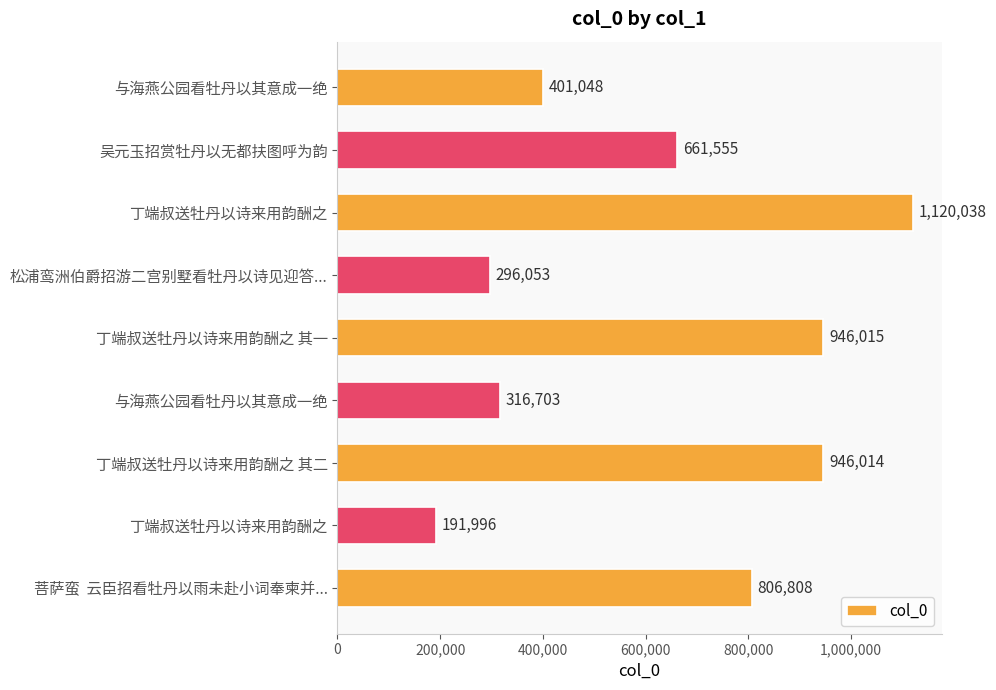

What is the difference between the second highest and minimum values?

754019